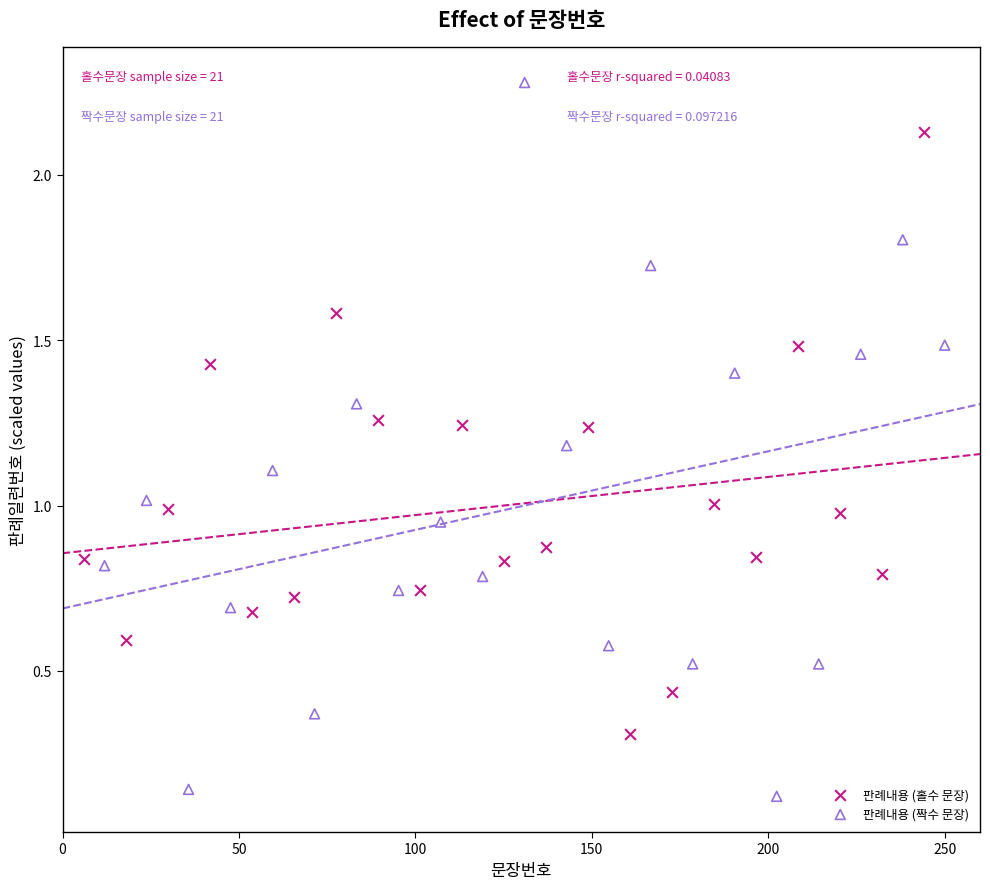

Which series contains the lowest Y value?

판례내용 (짝수 문장)